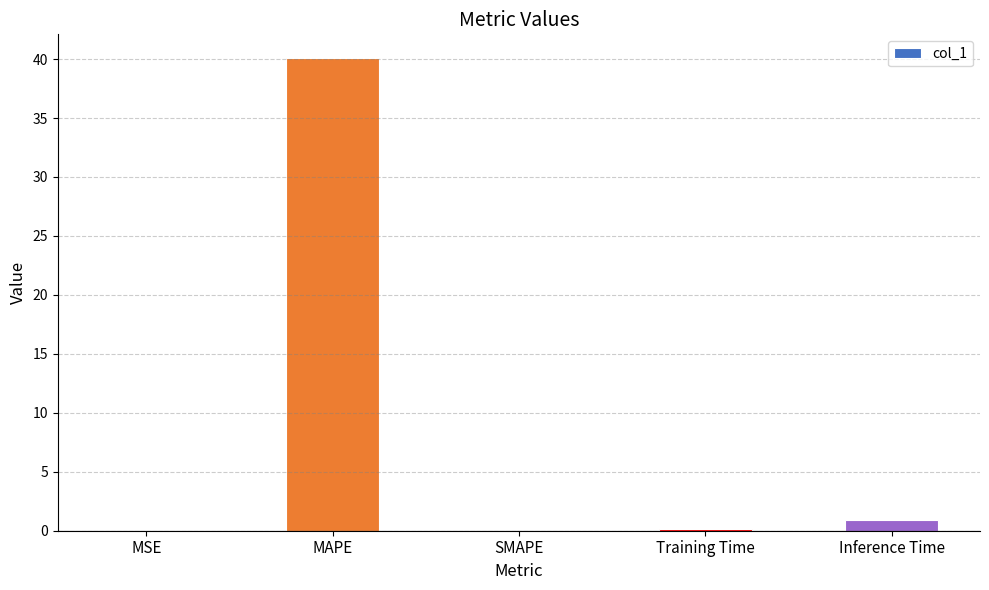

The value at SMAPE is 13.2. True or false?

False